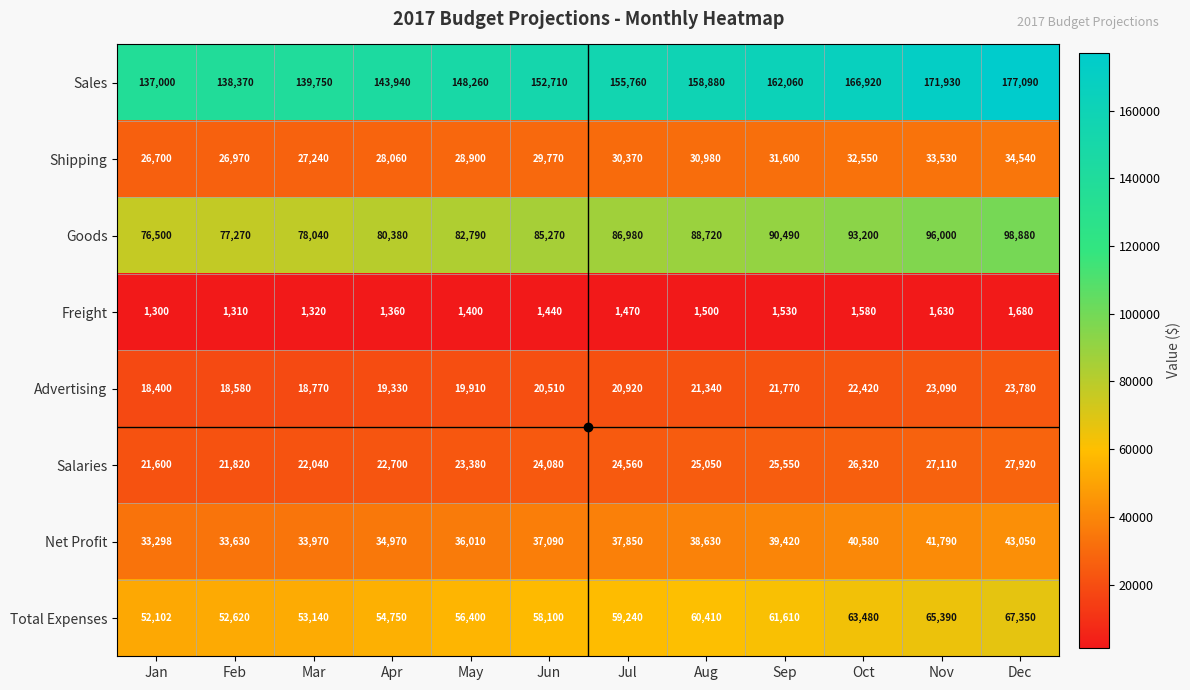

Is it true that Advertising equals 22420 at Oct?

True